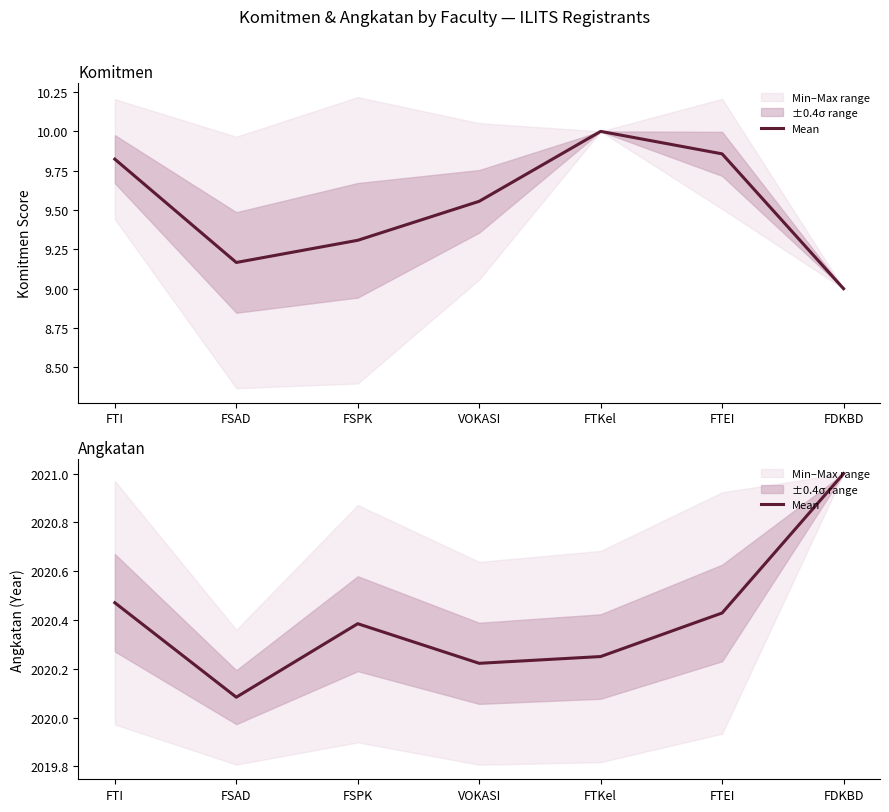

What is the sum of the values at FTEI and VOKASI?

4040.7